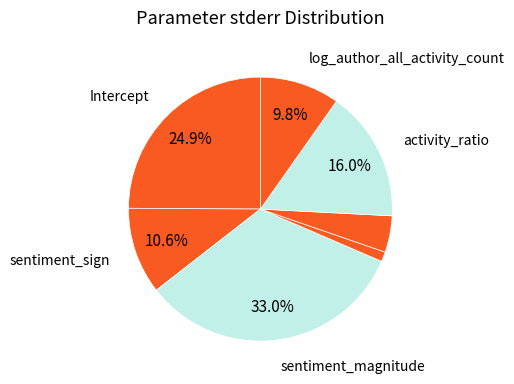

How many slices are in this pie chart?

7